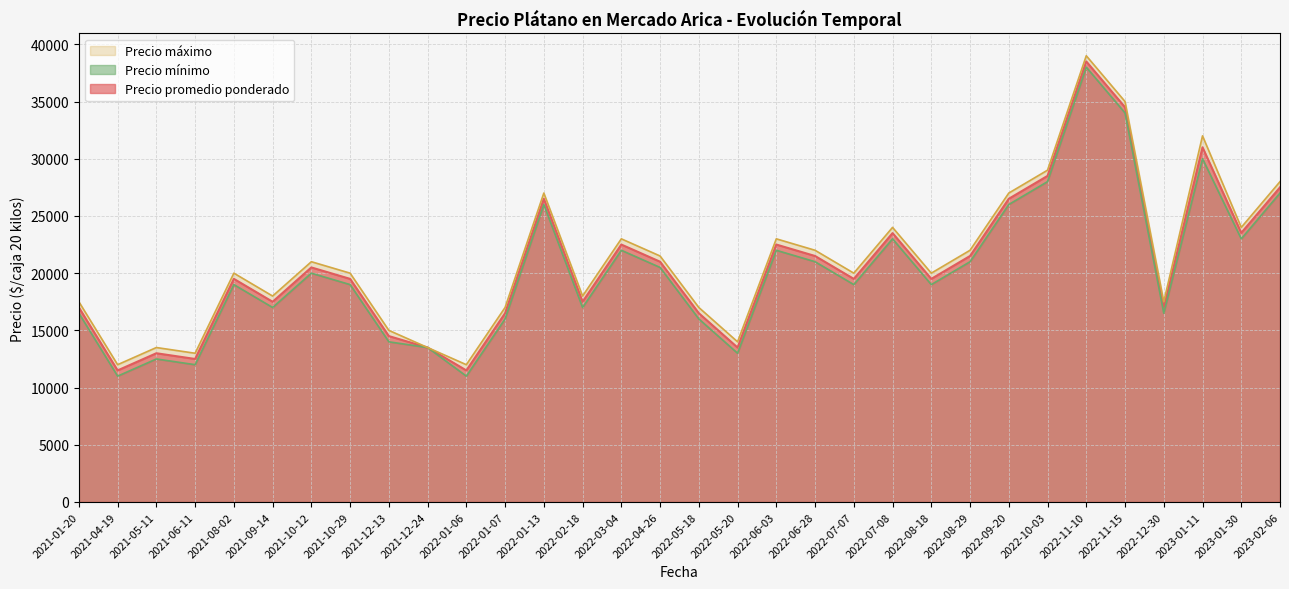

What is the lowest value of the Precio promedio ponderado series?

11500